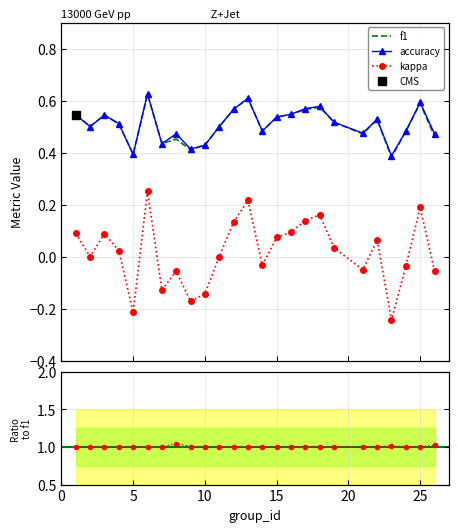

Where is the first local maximum for accuracy?

3